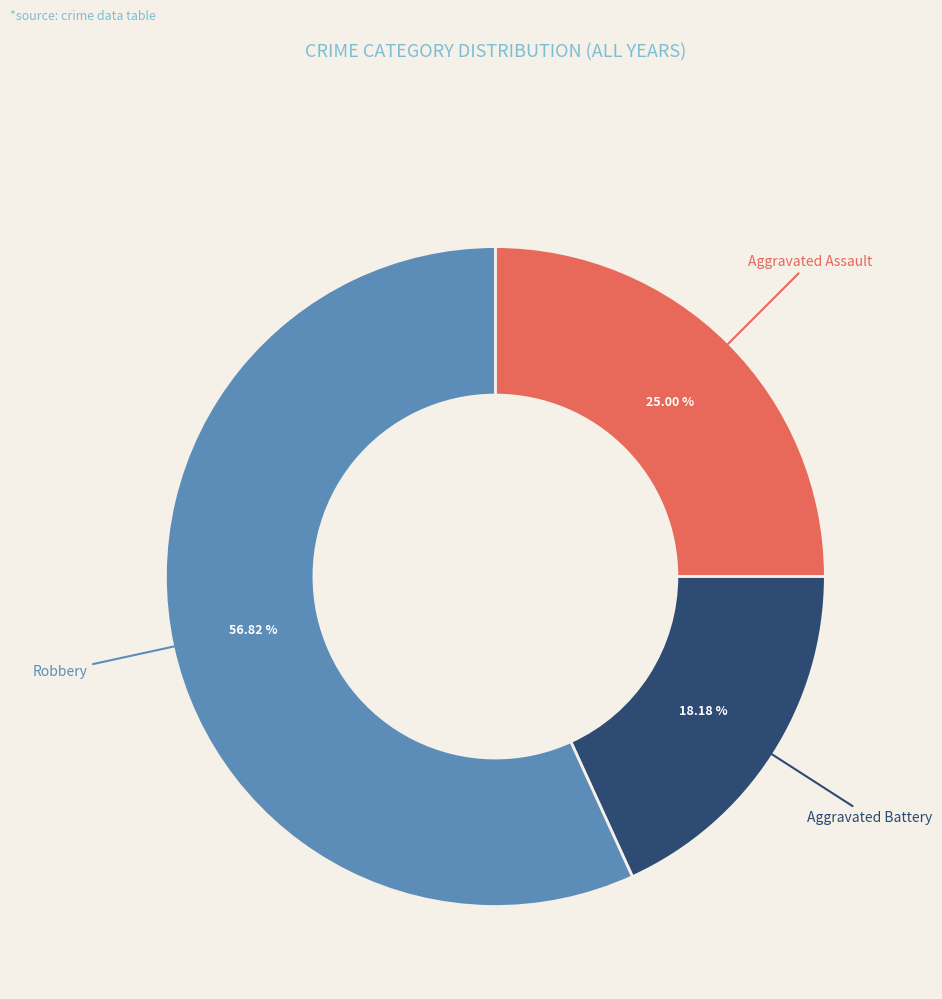

Does any single category account for the majority?

Yes